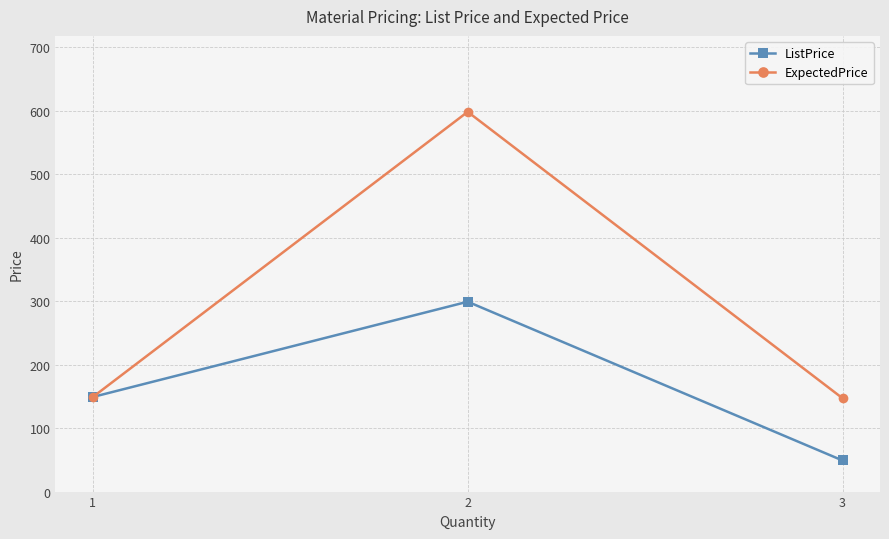

What is the difference between the ListPrice values at 3 and 1?

100